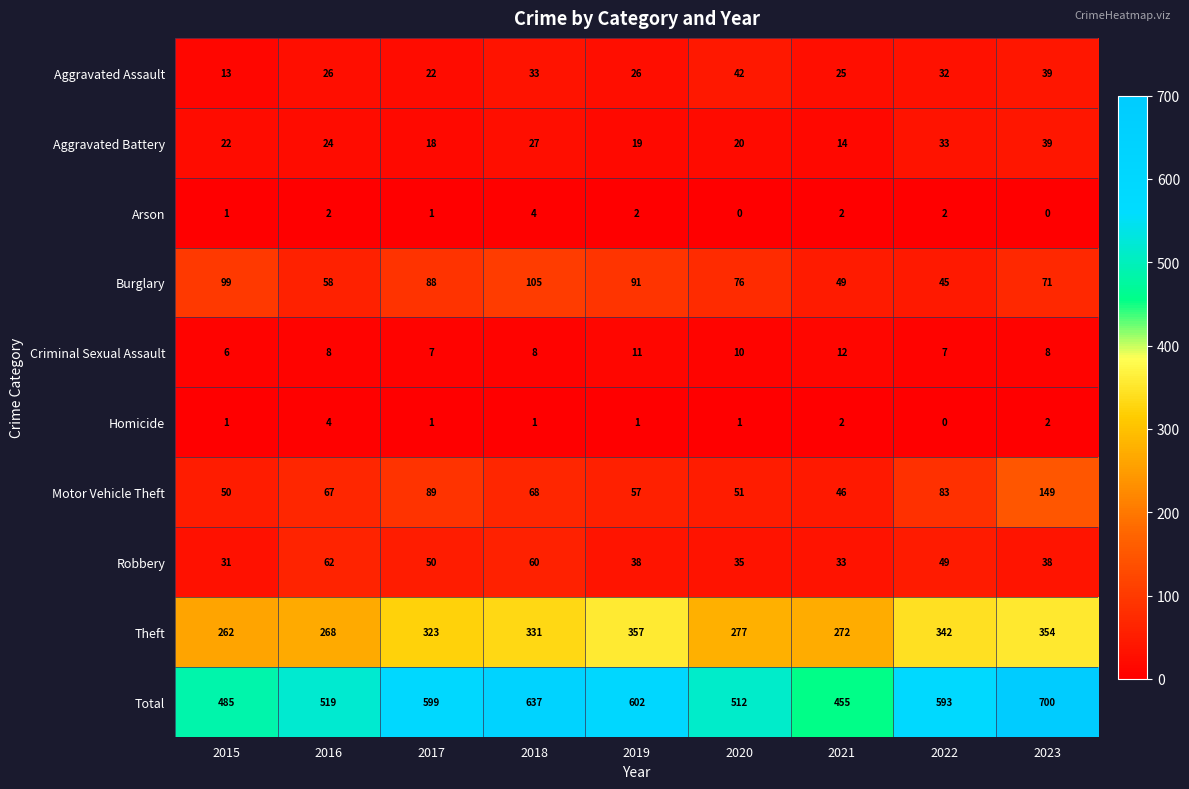

Where is Motor Vehicle Theft nearest to the value 97?

2017